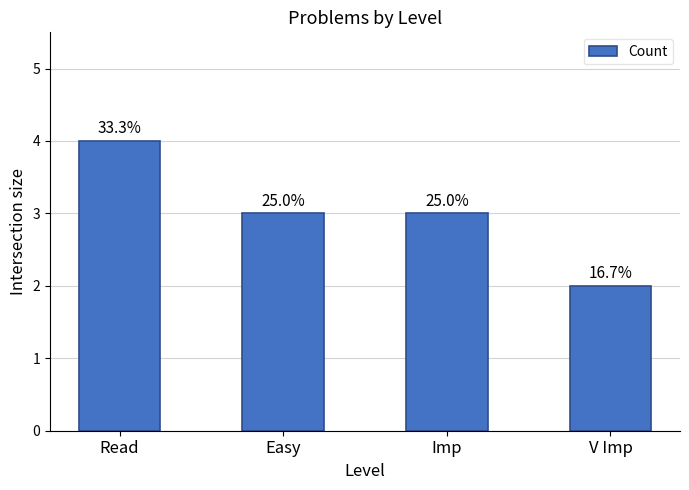

Are the bars horizontal?

No